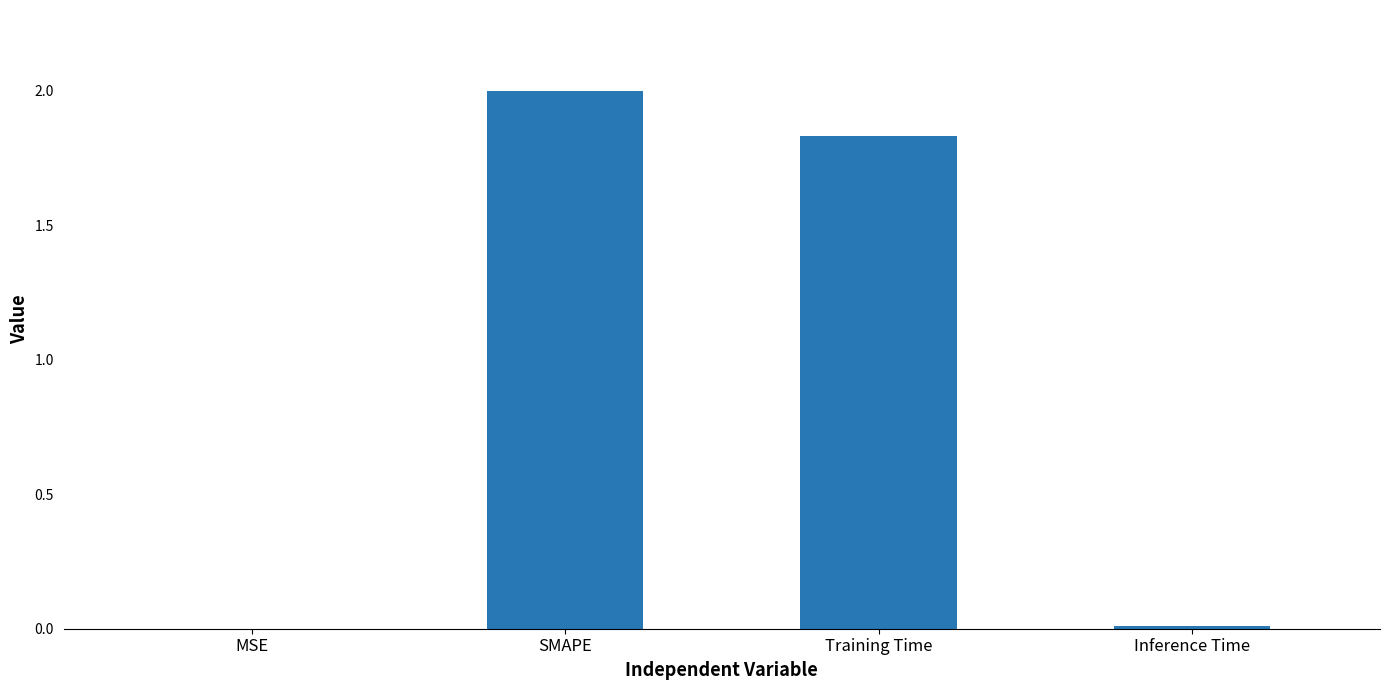

Between SMAPE and MSE, which is larger?

SMAPE